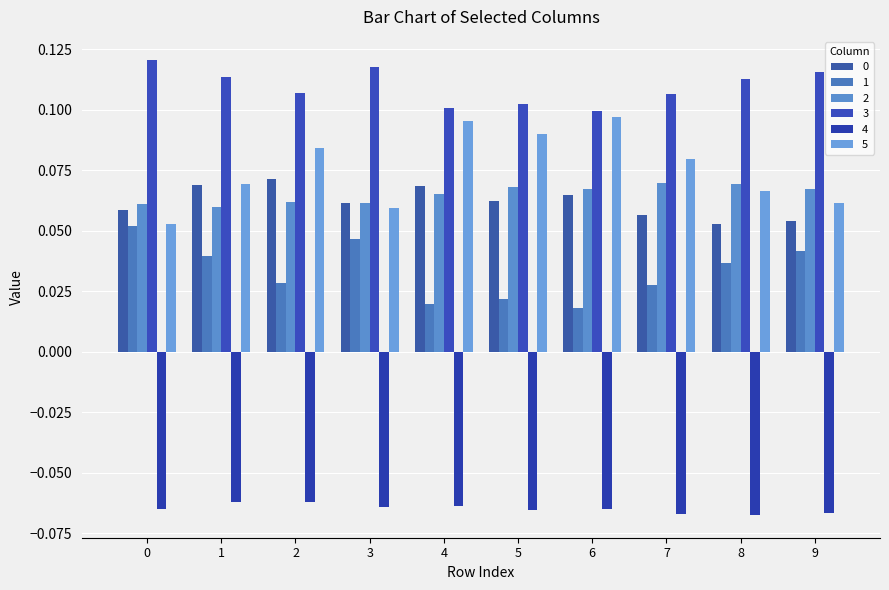

Count the number of data series in this chart.

6